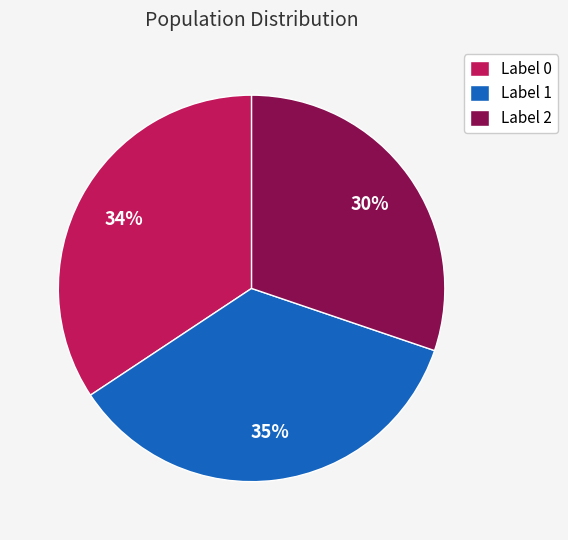

To the nearest percent, what portion does Label 1 represent?

35%